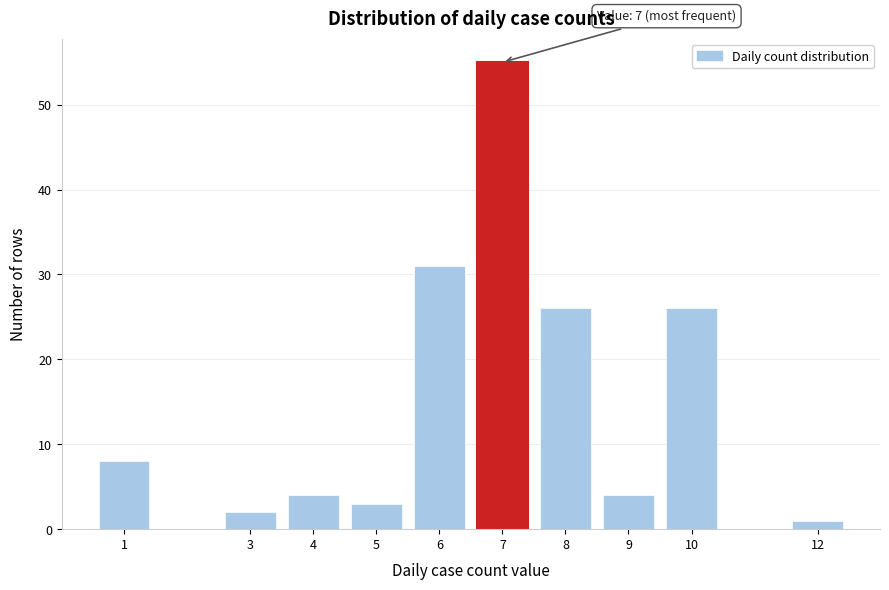

Reading right to left, extract all data points from this chart.

12=1	10=26	9=4	8=26	7=55	6=31	5=3	4=4	3=2	1=8